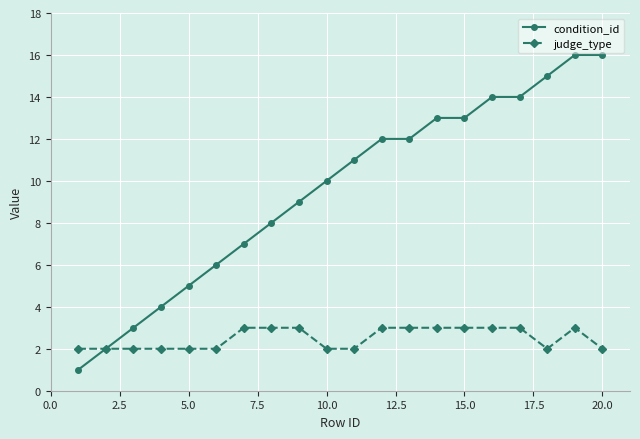

Which series has the largest total across all categories?

condition_id